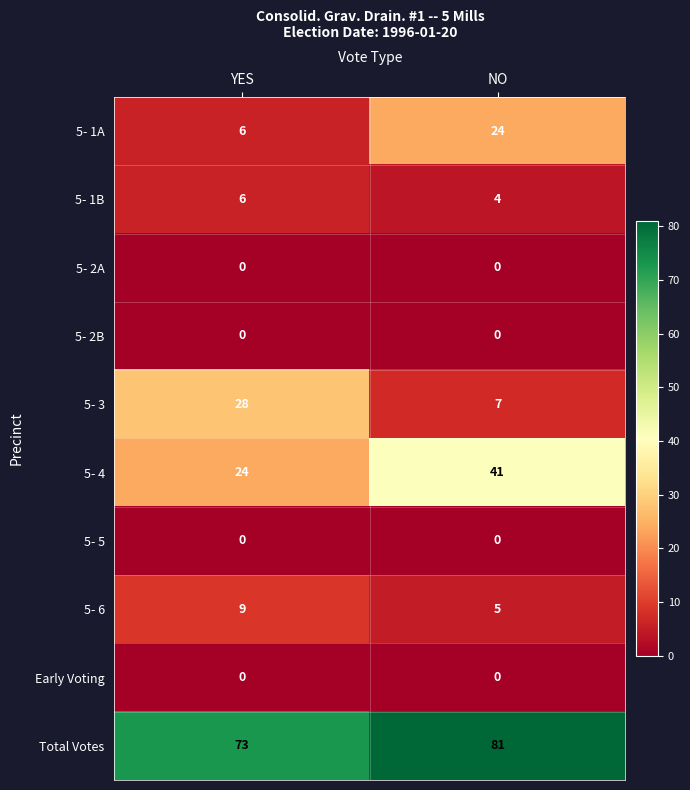

What is the total value across all series at YES?

146